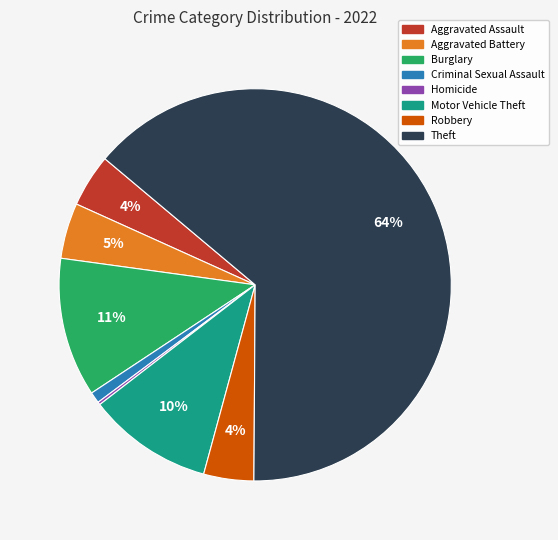

Is there a majority slice in this chart?

Yes